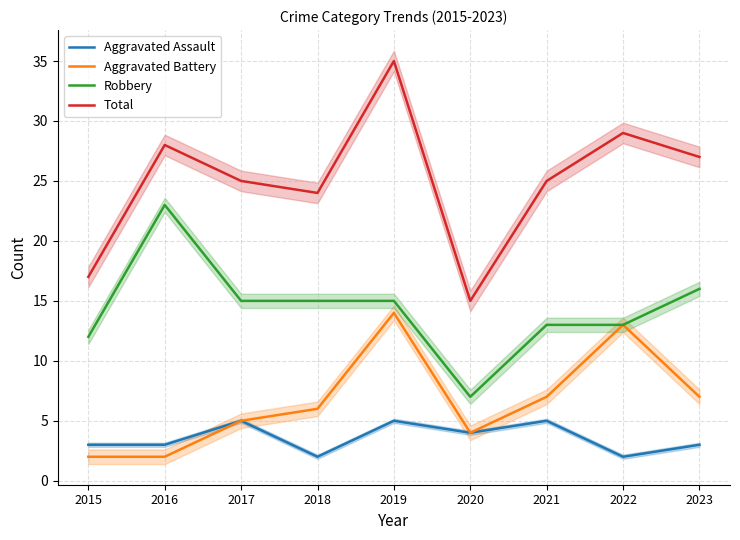

Which series changed the most between 2018 and 2019?

Total